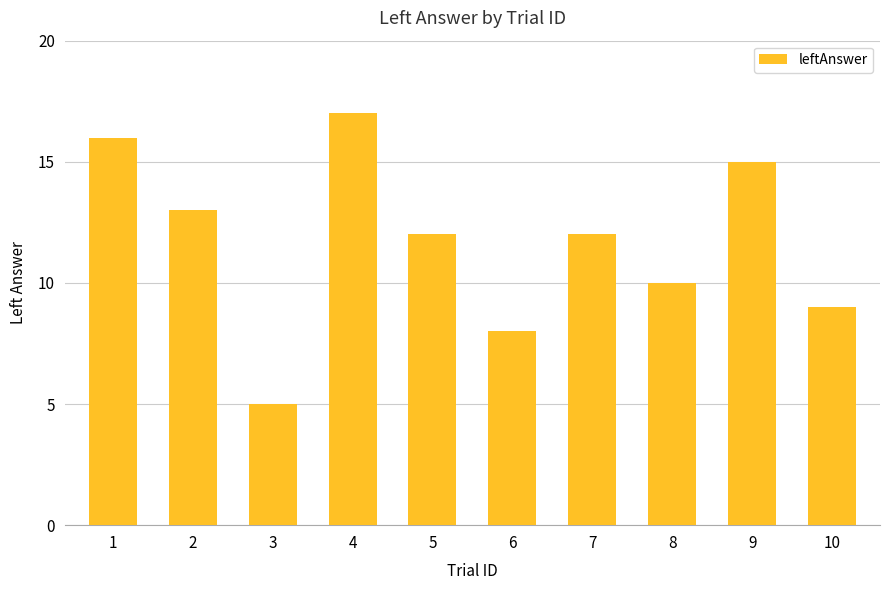

How many bars are there in total?

10